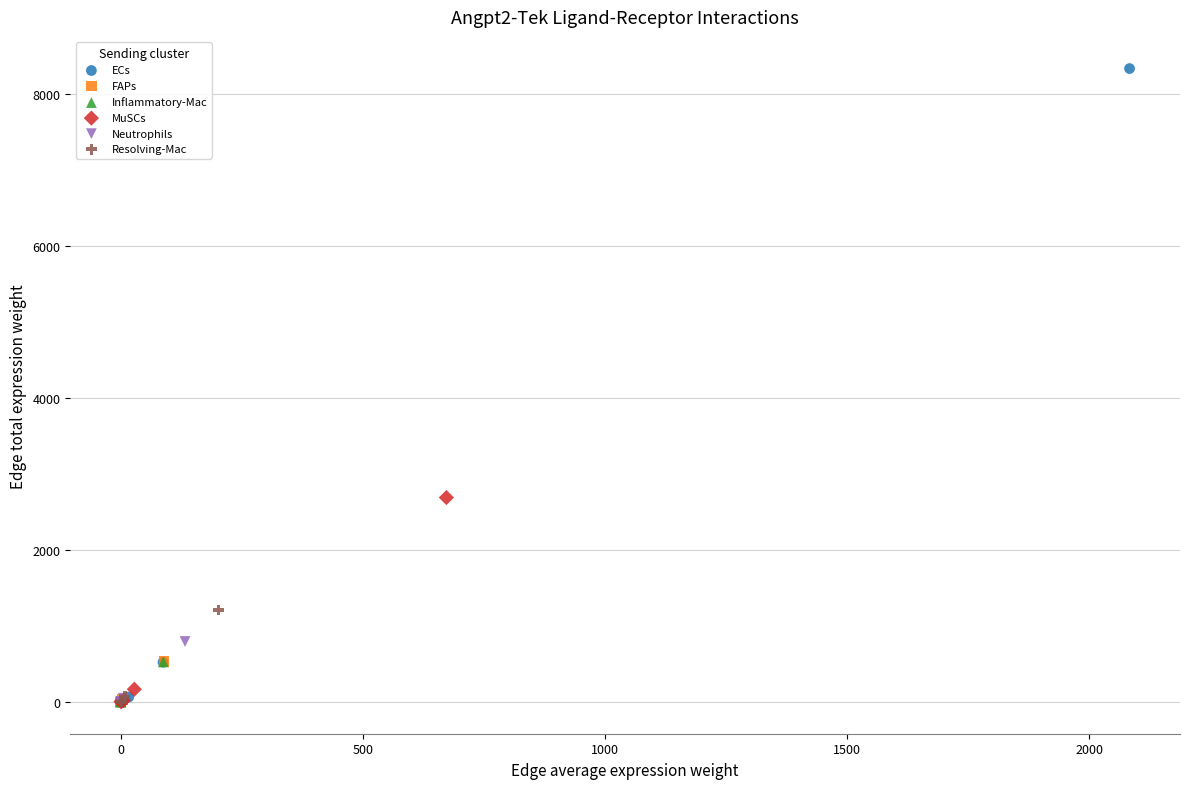

Which series has the widest spread of Y values?

ECs